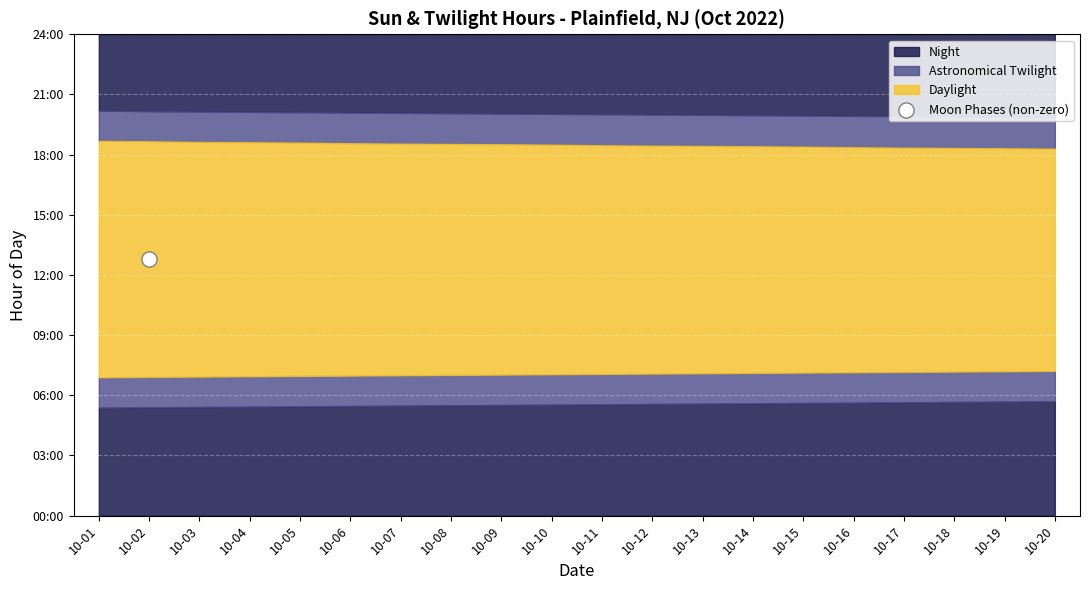

Which has a higher value, 2022-10-08 or 2022-10-11?

2022-10-08